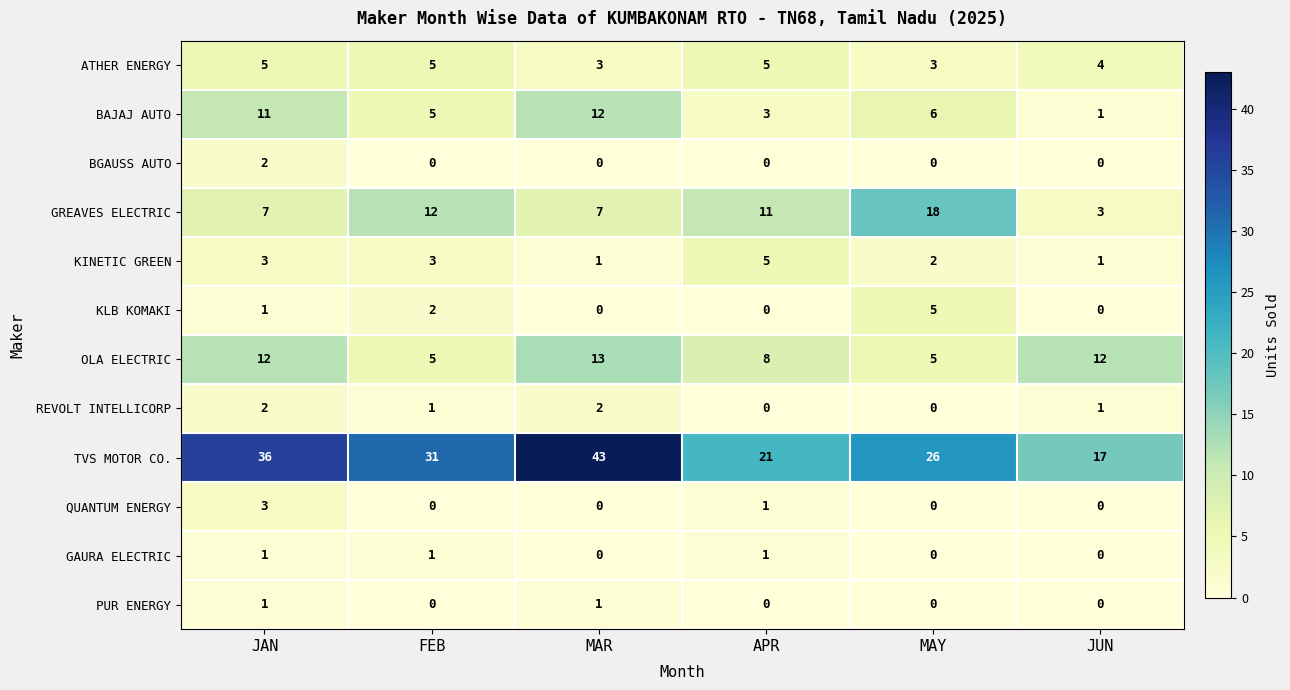

At which category does the chart reach its peak across all series?

MAR